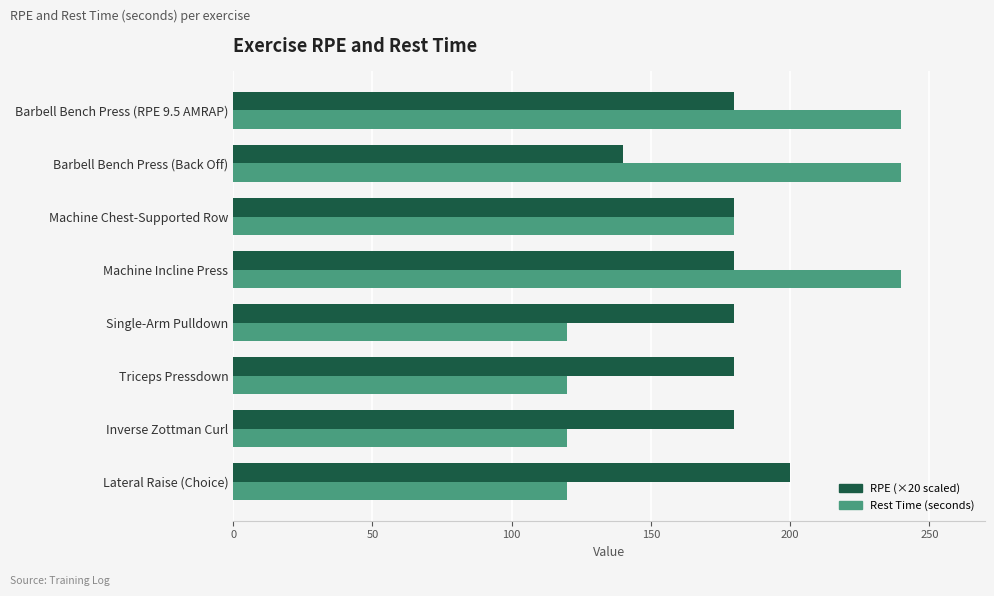

What is the difference between the highest and lowest values at Single-Arm Pulldown?

60